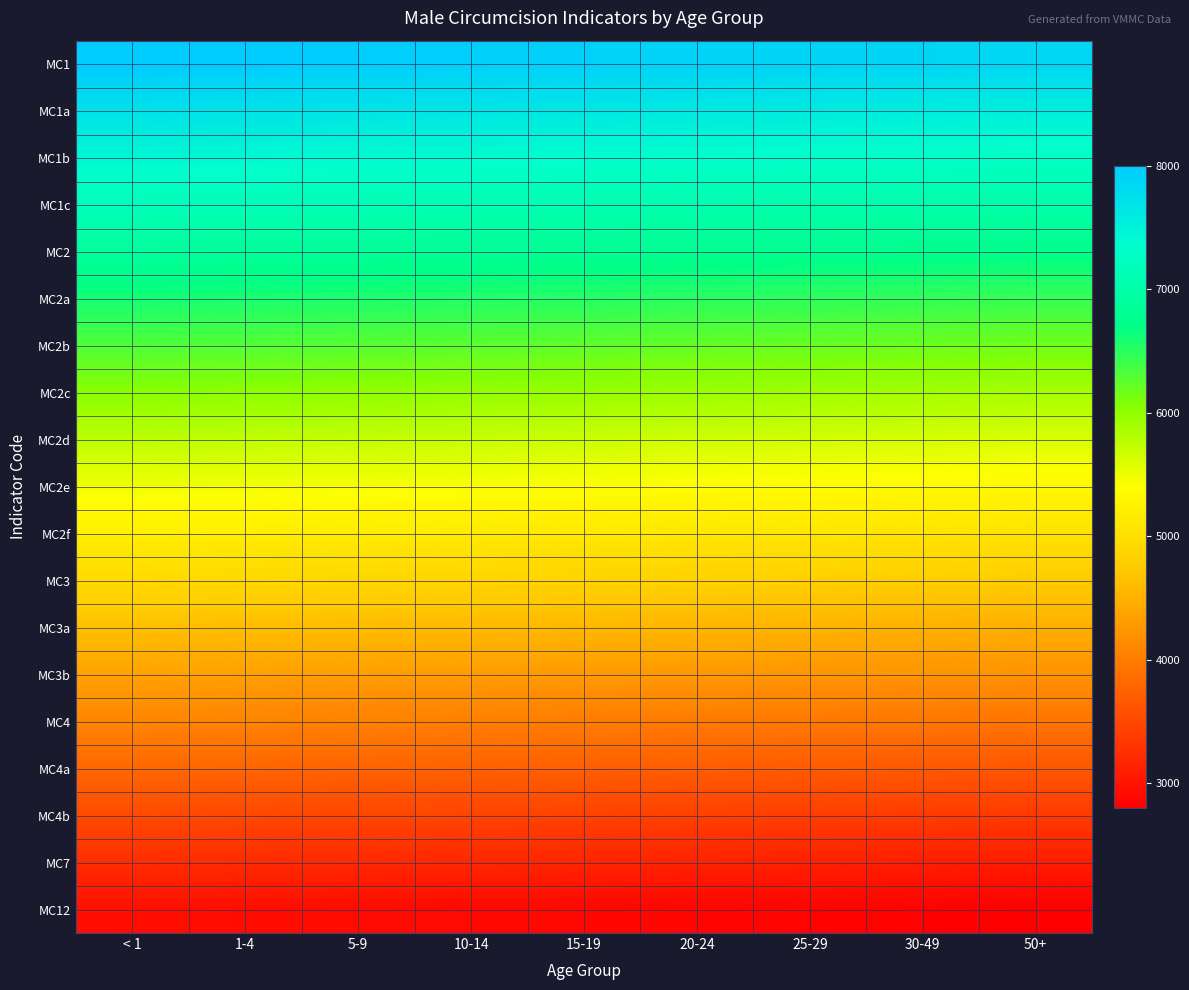

What is the total value across all series at 20-24?

102220